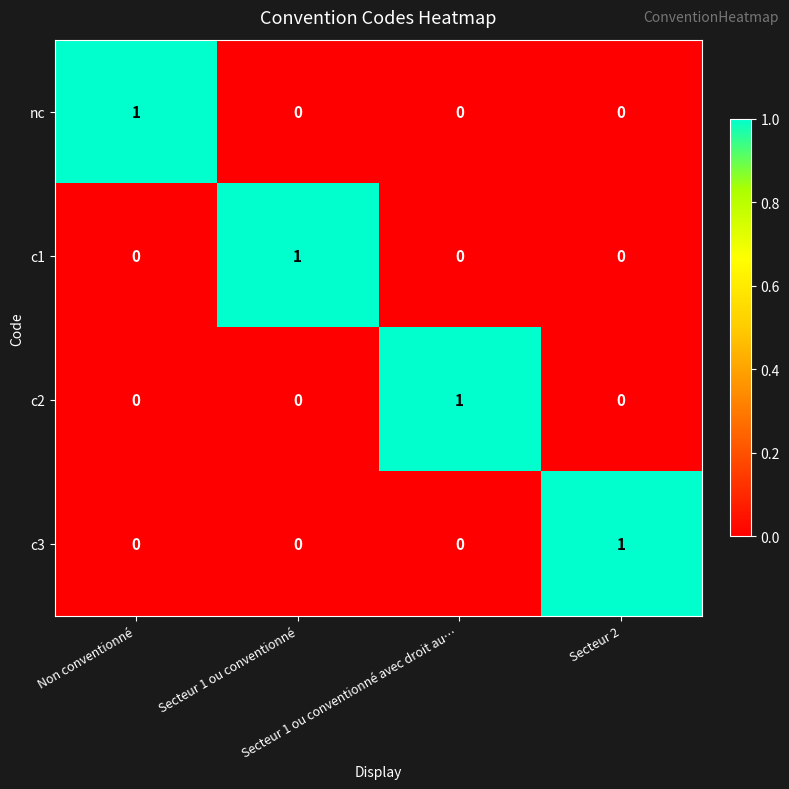

At how many categories does at least one series exceed 0?

4